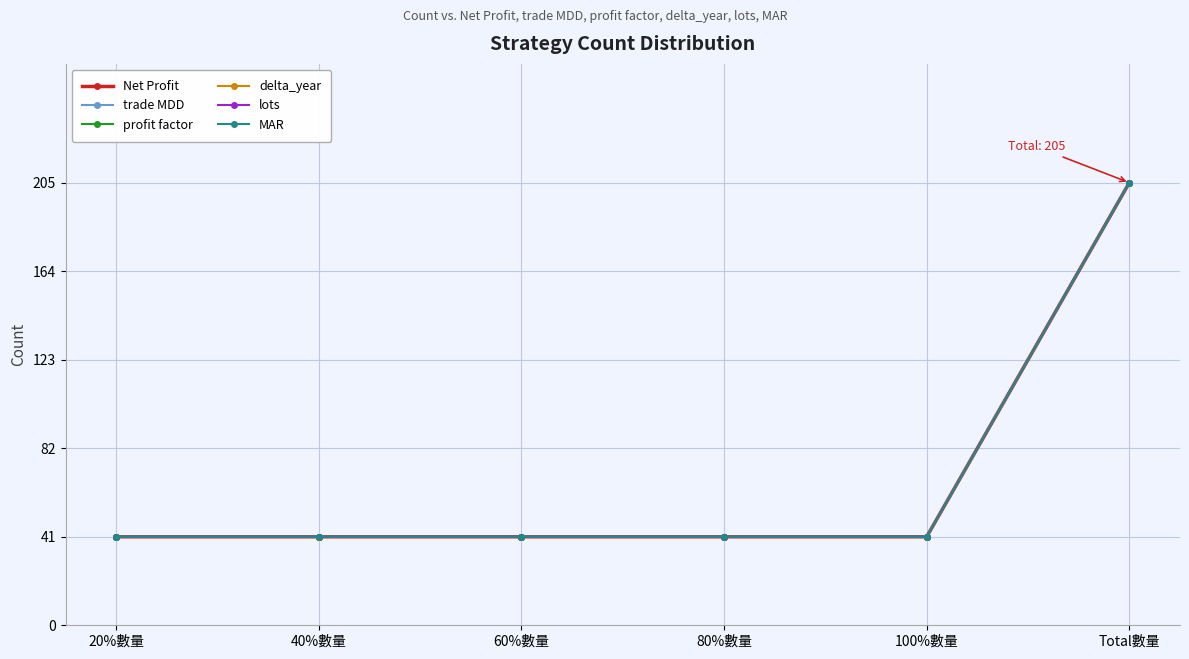

At which label does Net Profit reach its minimum?

20%數量